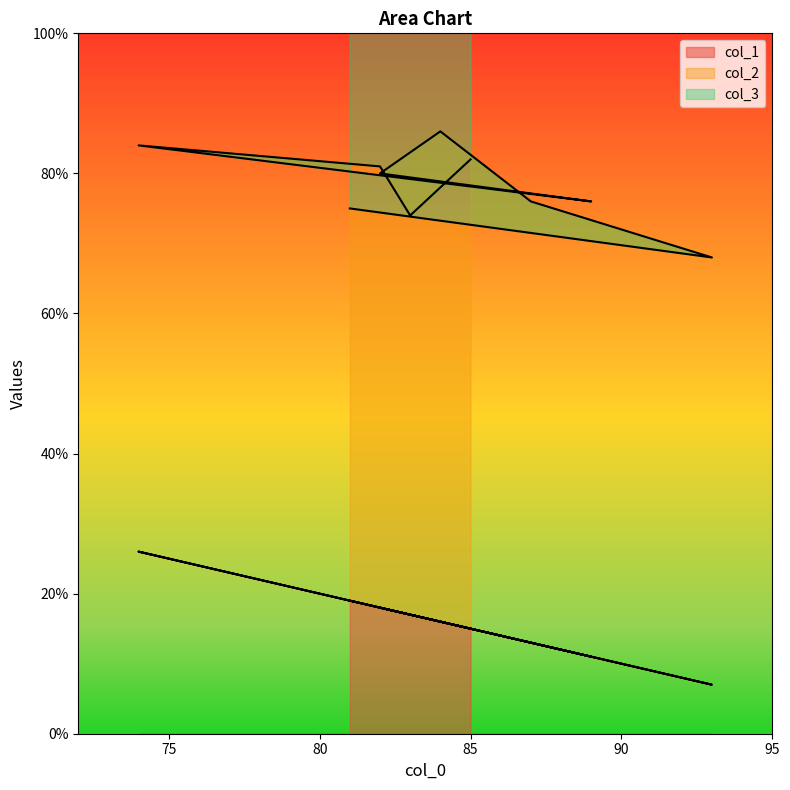

True or false: col_1 has more than 1 interior local peaks.

True